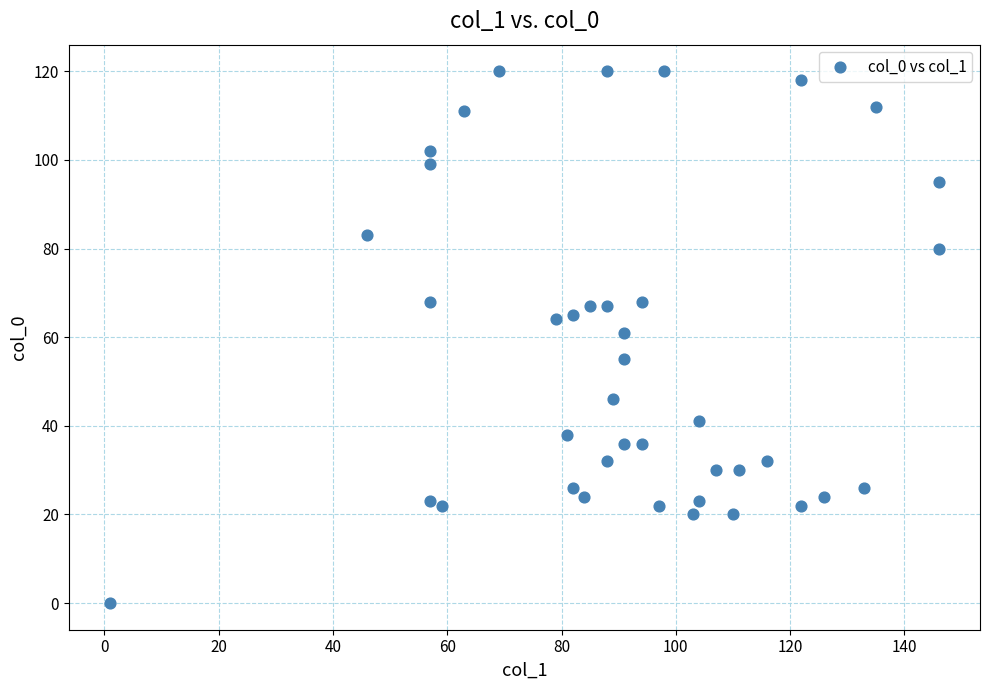

What is the range of X values (max minus min)?

145